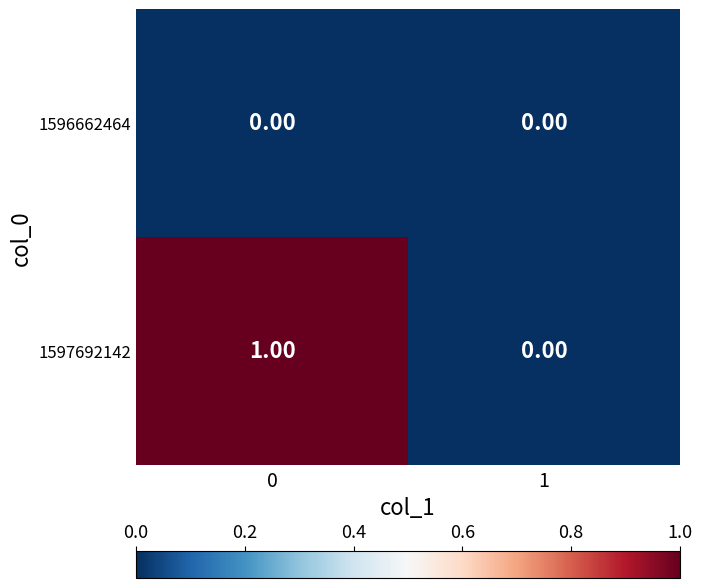

Which series has the largest range (max minus min)?

1597692142